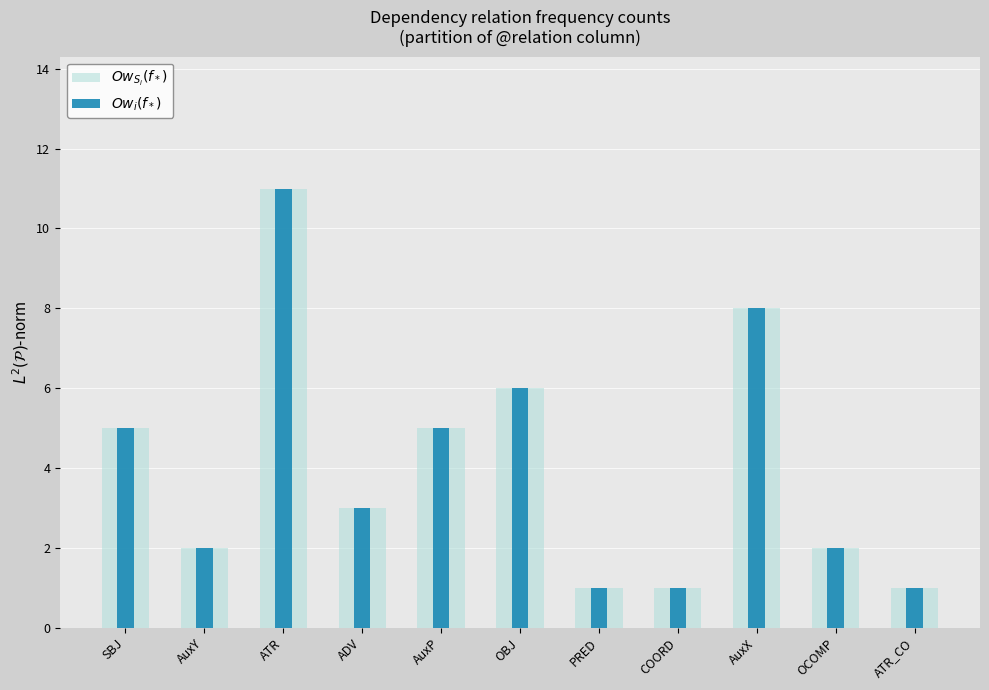

Which series has the largest total across all categories?

$Ow_{S_i}(f_*)$